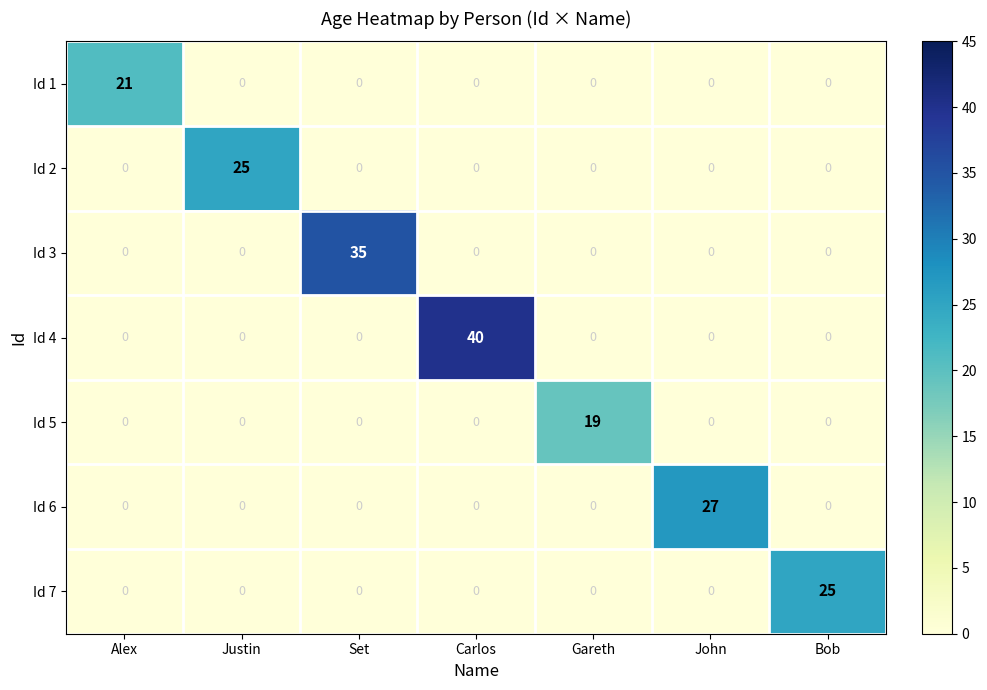

At which label does Id 3 reach its peak?

Set